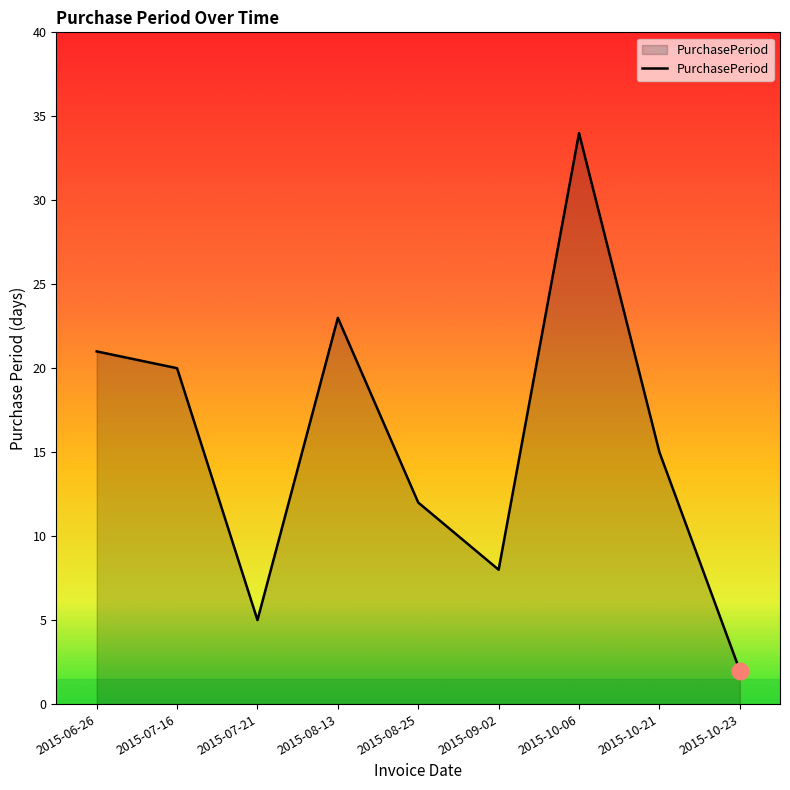

How many series are shown in this chart?

1